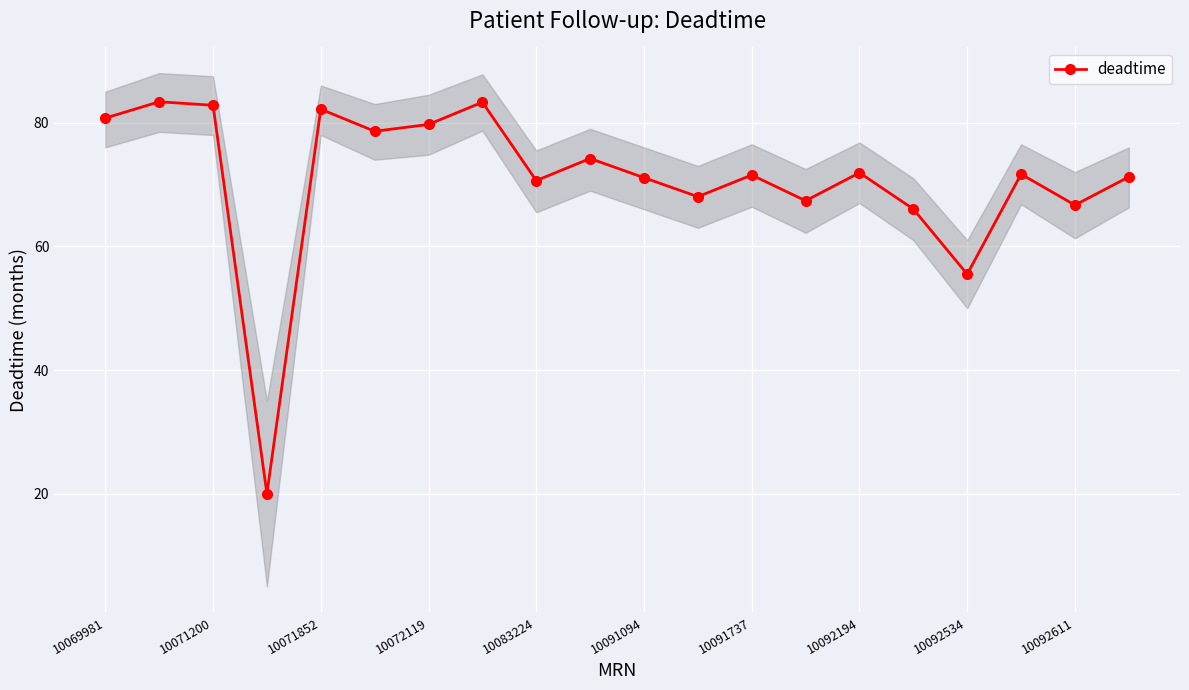

Reading left to right, list all the values displayed in this chart.

80.7	83.4	82.8	20.0	82.2	78.6	79.7	83.3	70.6	74.2	71.1	68.0	71.5	67.4	71.9	66.0	55.5	71.7	66.7	71.2